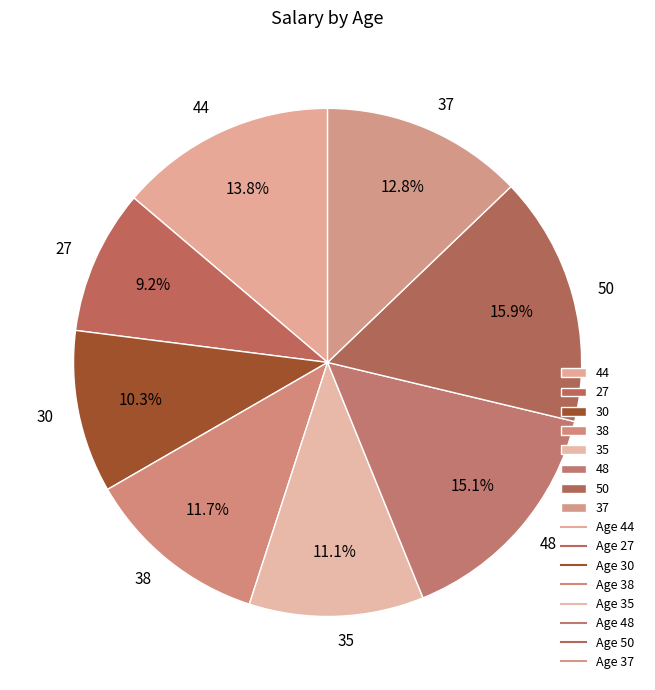

To the nearest percent, what is the combined percentage of 27 and 35?

20%